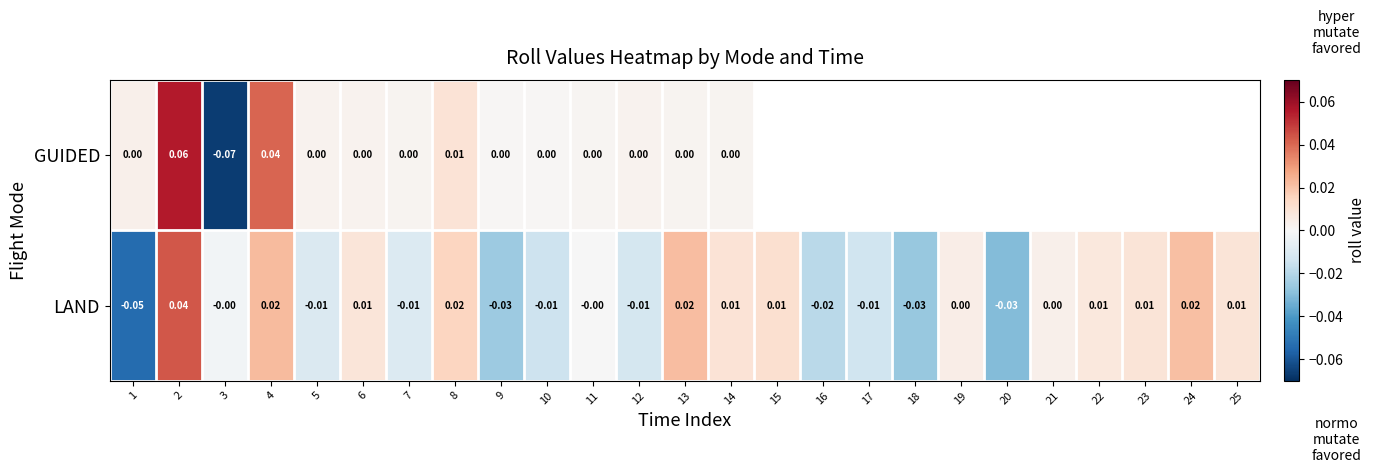

How many series are shown in this chart?

2